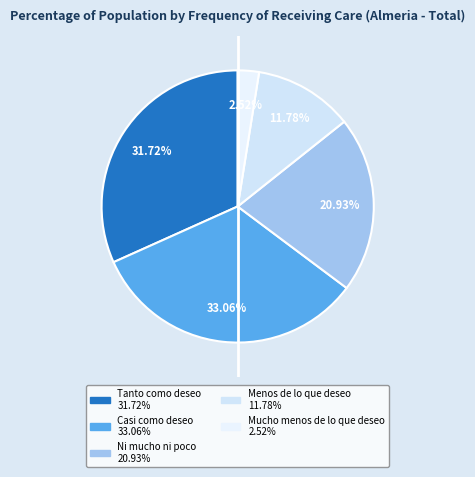

To the nearest percent, what is the difference between the largest and smallest slice percentages?

31%